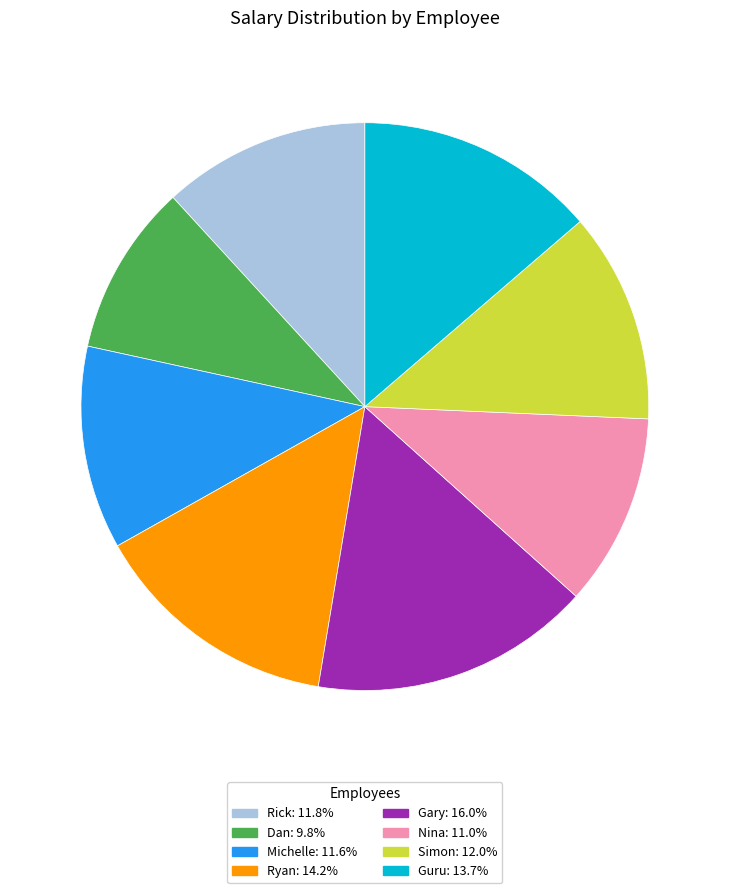

Is the sum of Guru and Rick greater than half?

No